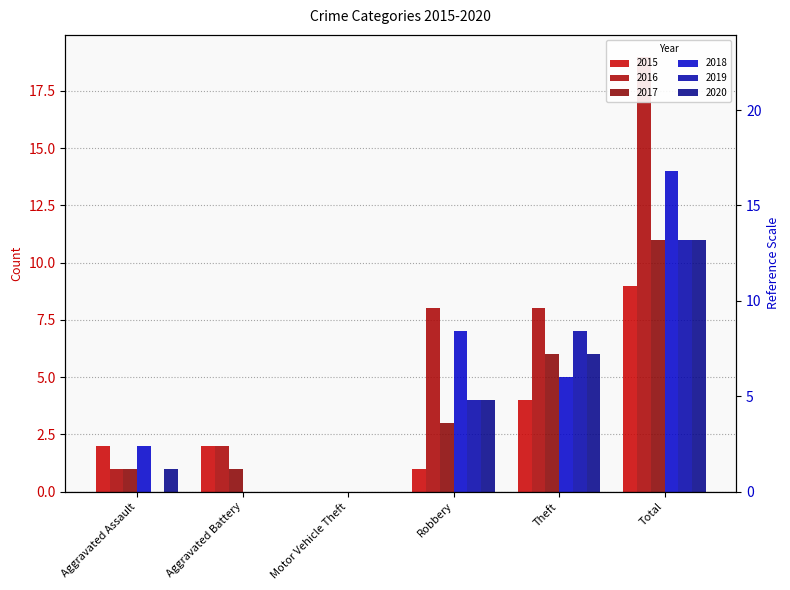

What is the value of the 2015 bar at the 5th from the left?

4